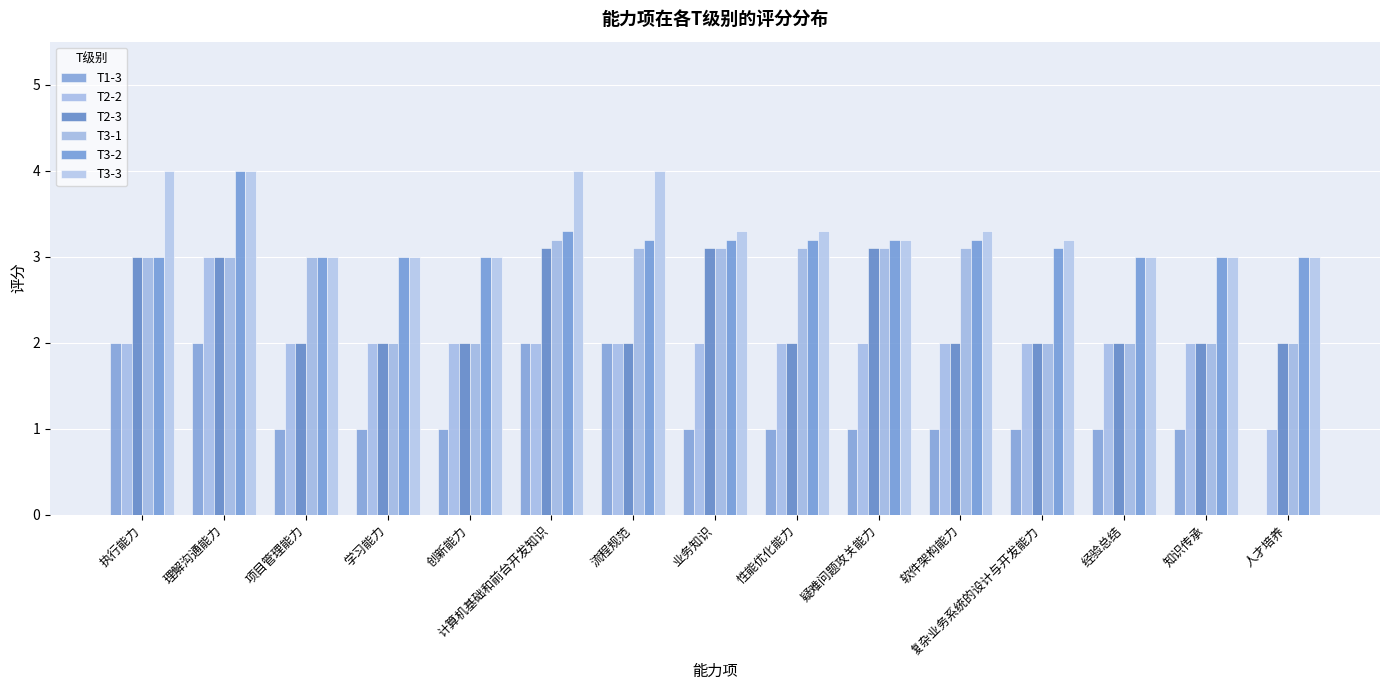

How many groups of bars are there?

15